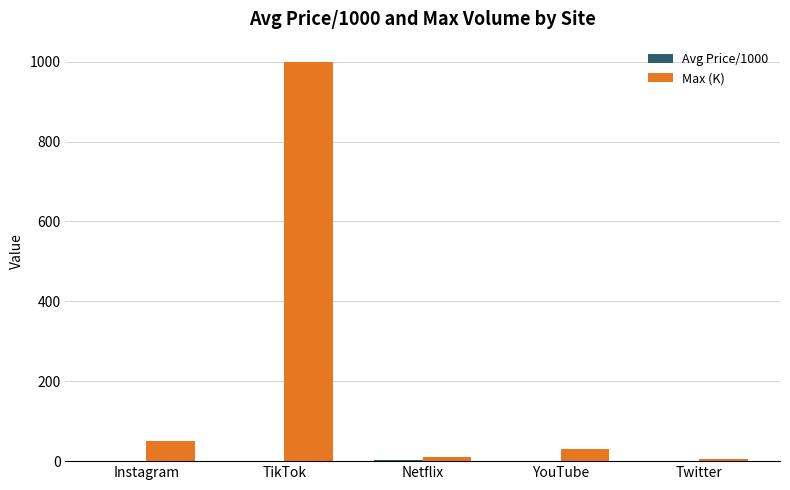

Which series changed the most between Instagram and TikTok?

Max (K)